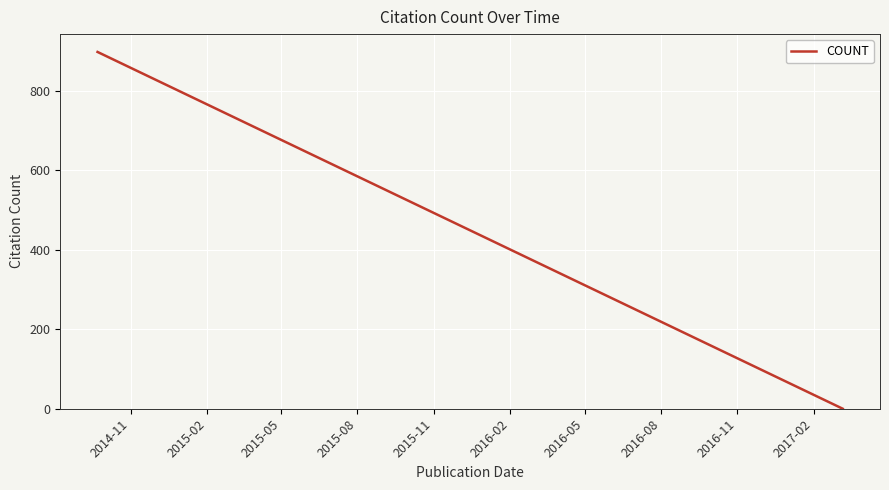

What is the difference between the maximum and minimum values?

898